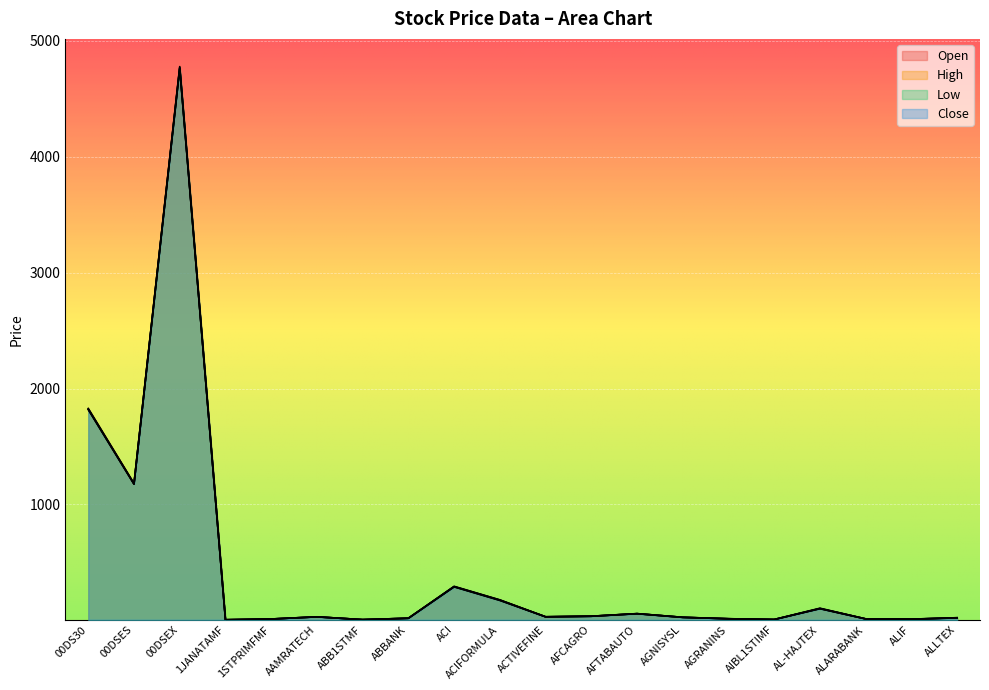

Which series has the widest spread of values?

High